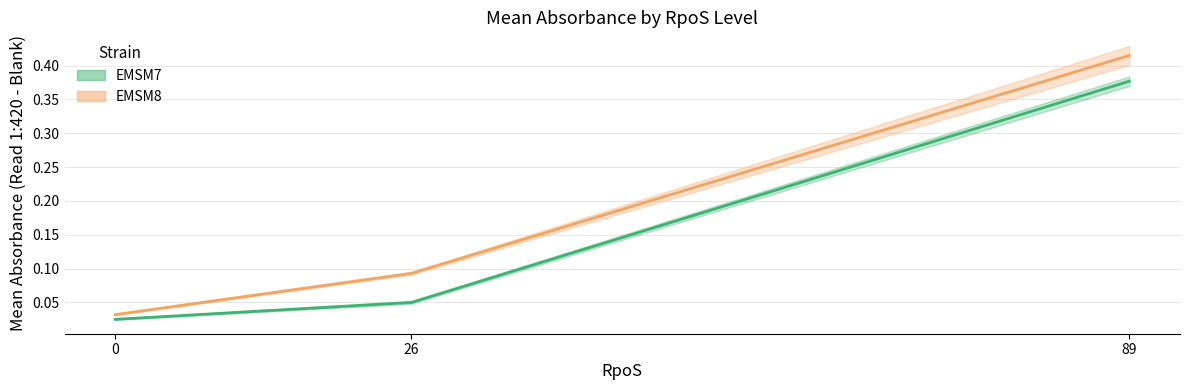

The EMSM8 series shows 0.0 at 0. True or false?

False